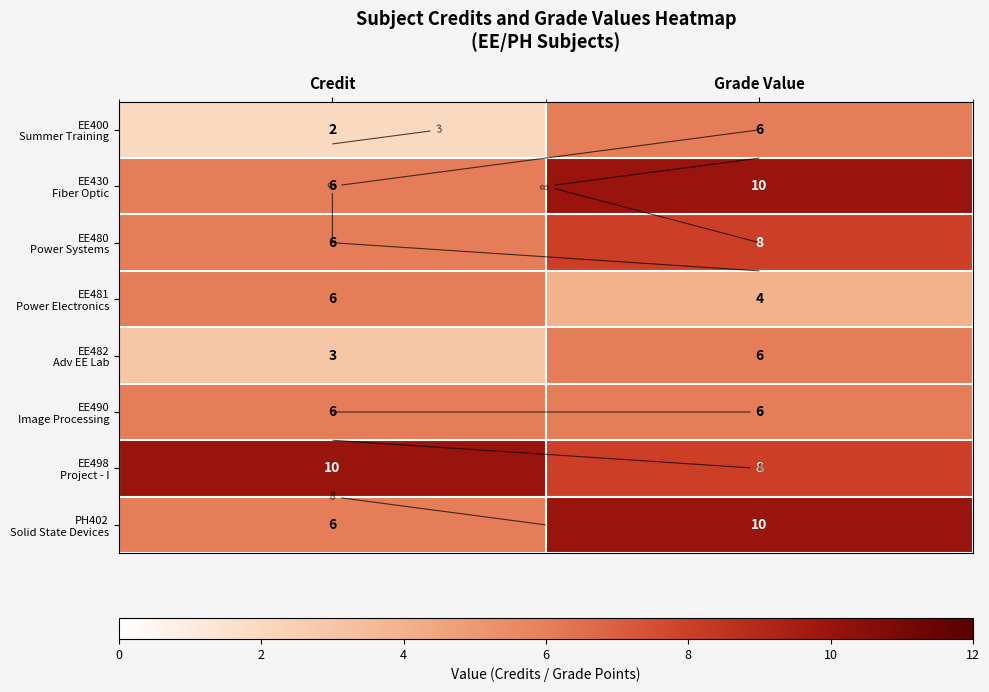

At which category is the sum across all series the highest?

Grade Value